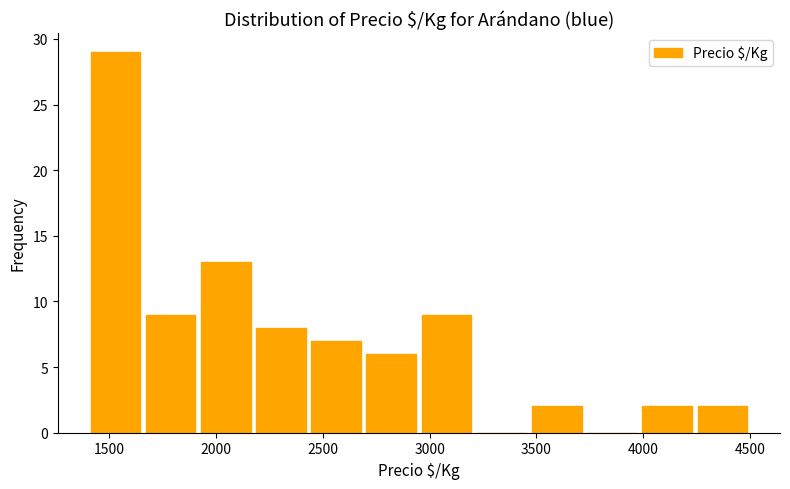

Reading left to right, transcribe this chart: for each bar, give the range it covers on the x-axis and its height. Neither the bar edges nor the heights are printed on the chart, so give them approximately, as read against the axes.

1400 to 1650: 29
1650 to 1900: 9
1900 to 2200: 13
2200 to 2450: 8
2450 to 2700: 7
2700 to 2950: 6
2950 to 3200: 9
3200 to 3450: 0
3450 to 3750: 2
3750 to 4000: 0
4000 to 4250: 2
4250 to 4500: 2